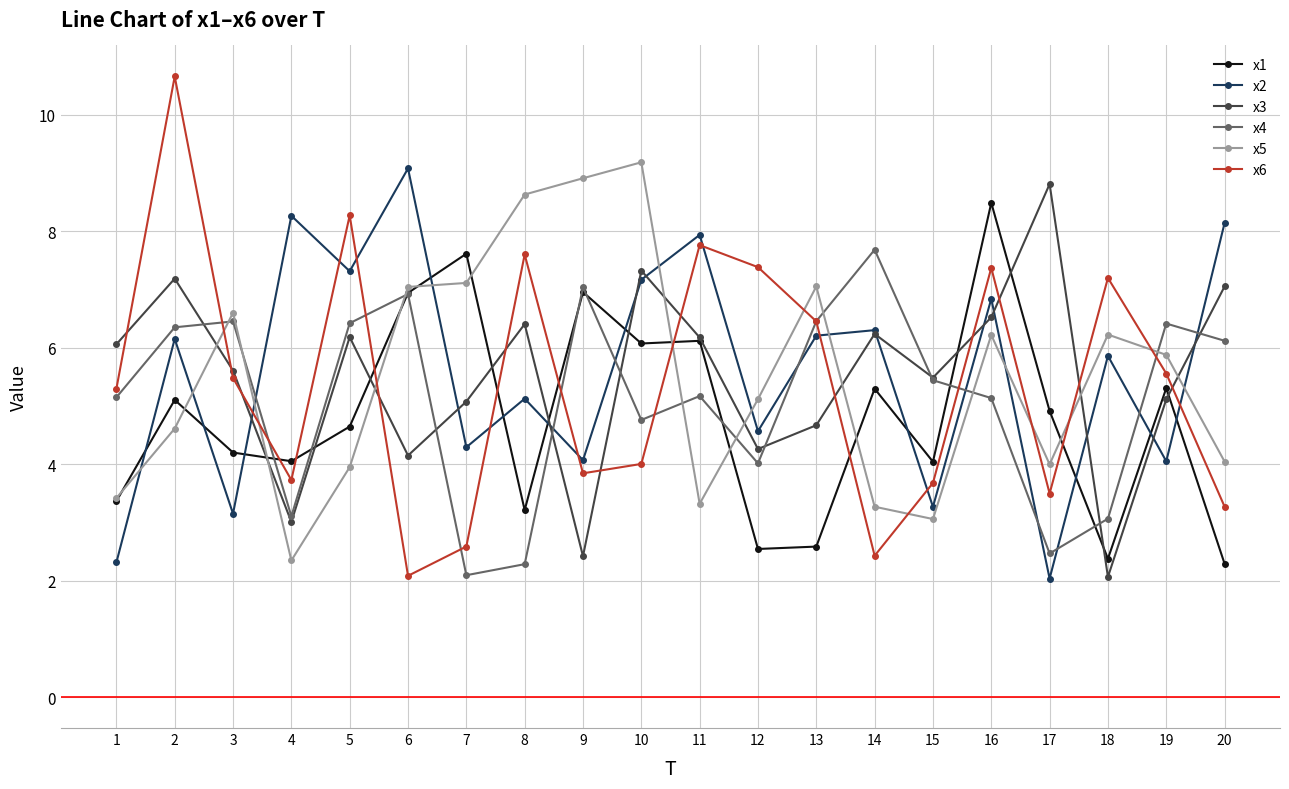

At which label does x3 reach its peak?

17